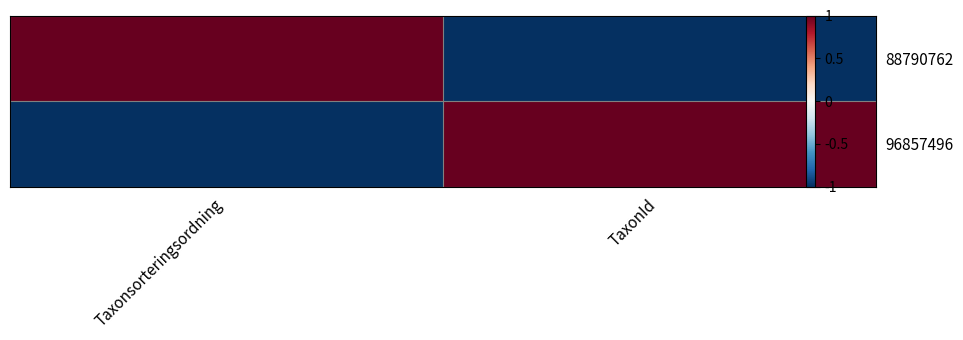

What is the spread (max minus min) of values at TaxonId?

2